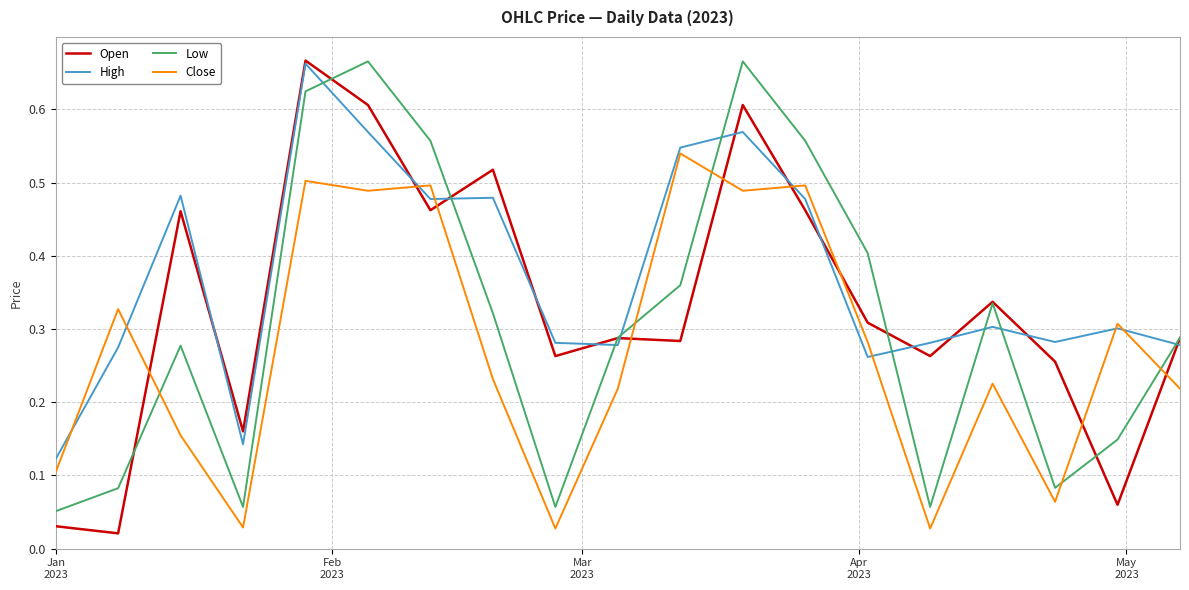

List the series in order of their overall mean, lowest first.

Close, Low, Open, High